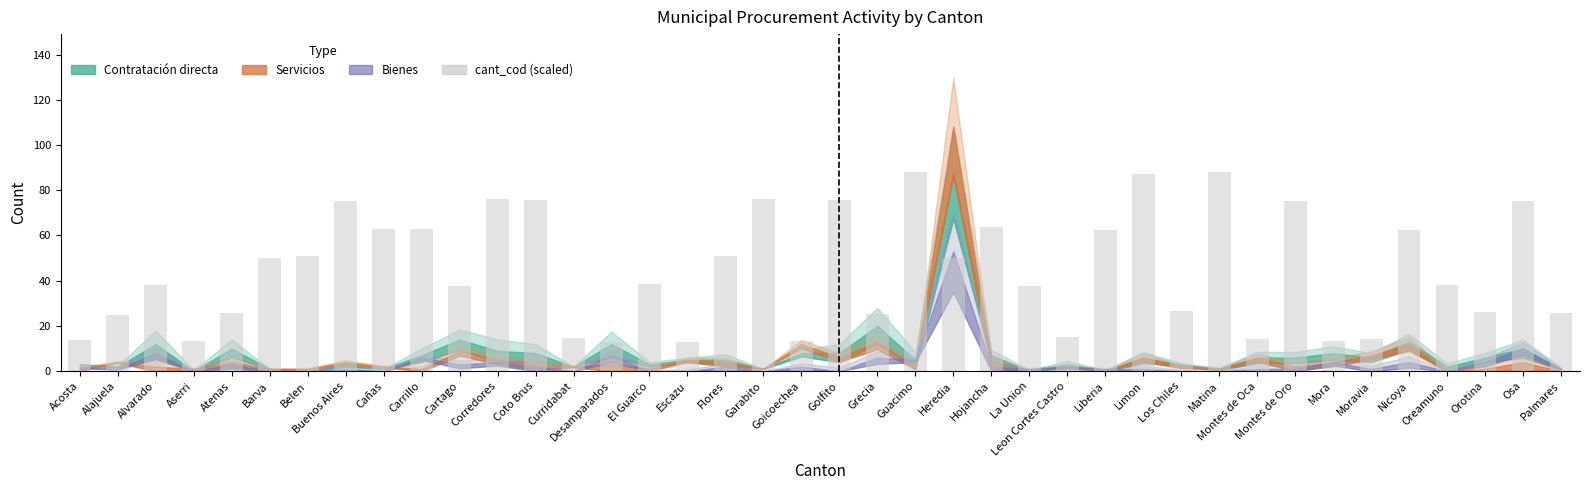

Is it true that the value at El Guarco is 56.0?

False